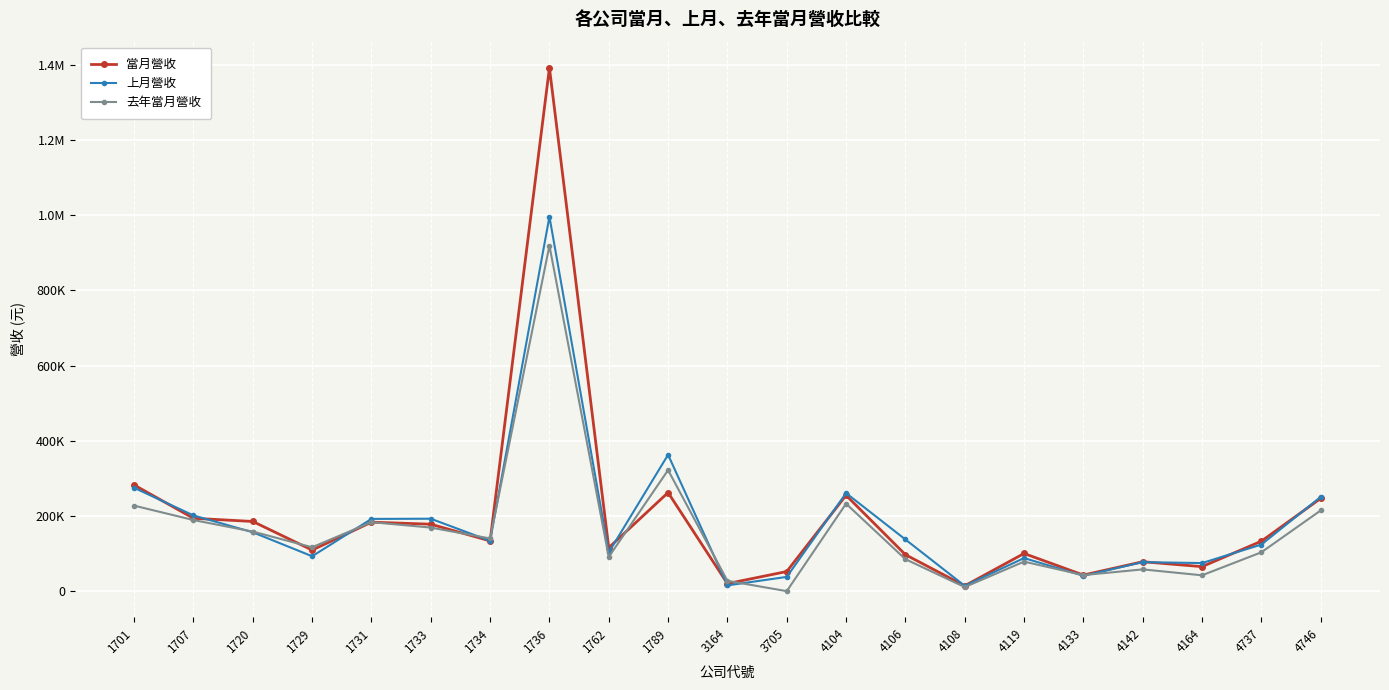

Is this an area chart (filled region under the line)?

No